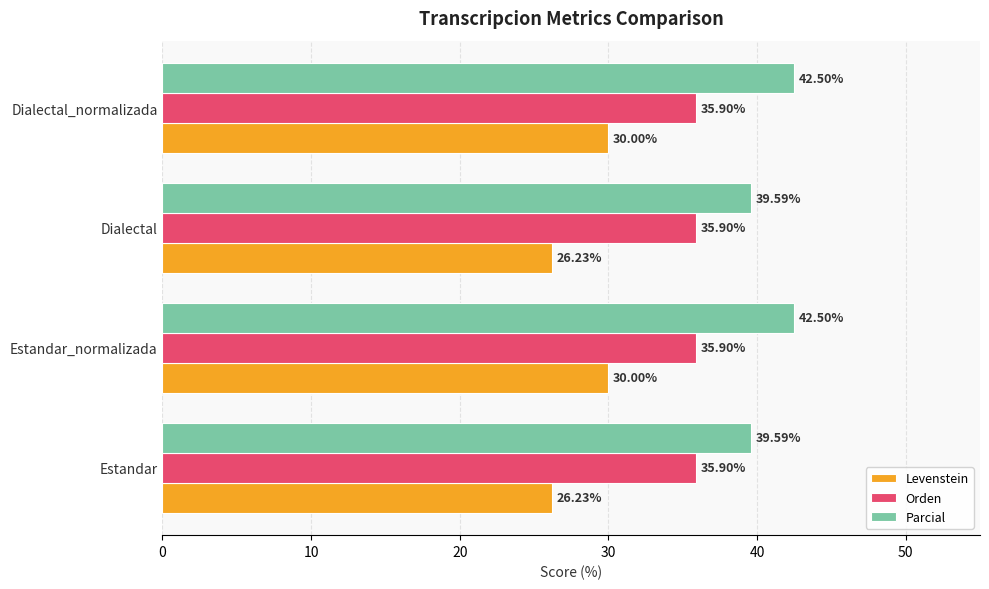

What is the sum of the Parcial values at Dialectal_normalizada and Dialectal?

82.1